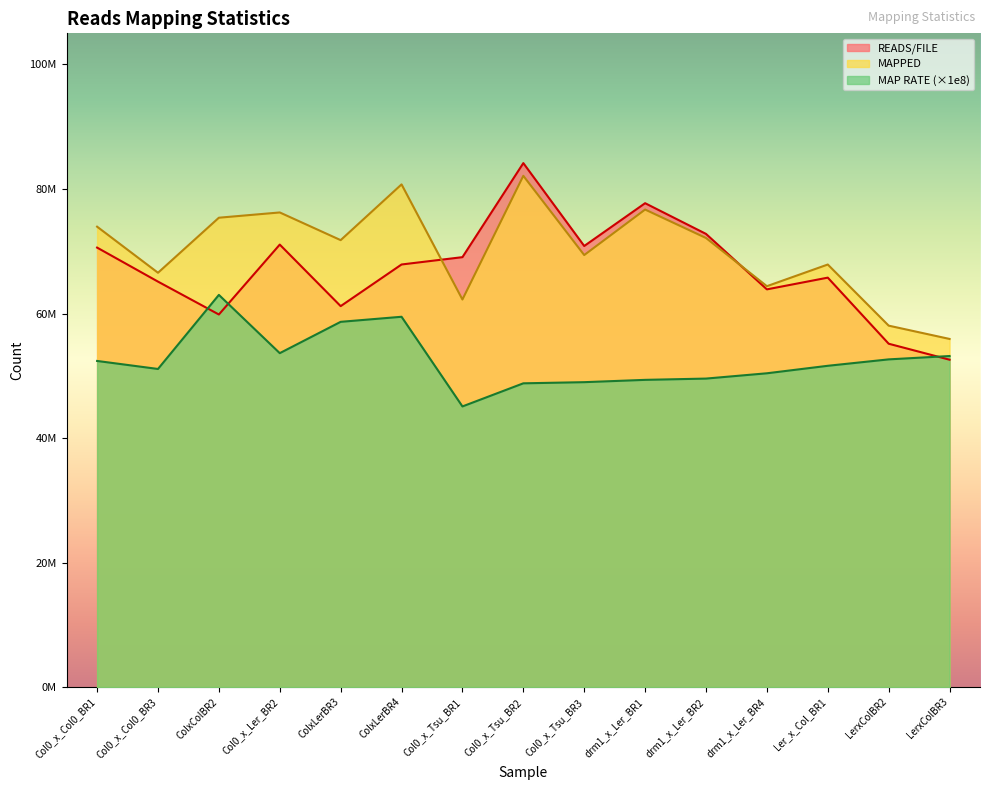

What is the highest value of the MAPPED series?

82115556.0